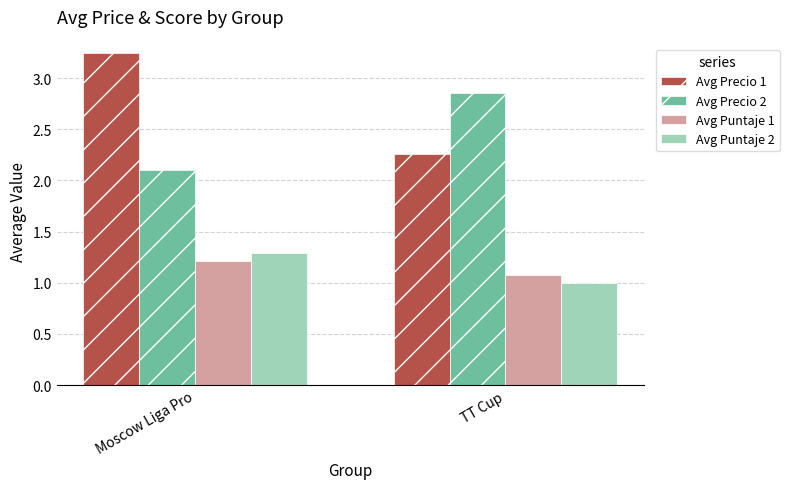

Which series has the widest spread of values?

Avg Precio 1